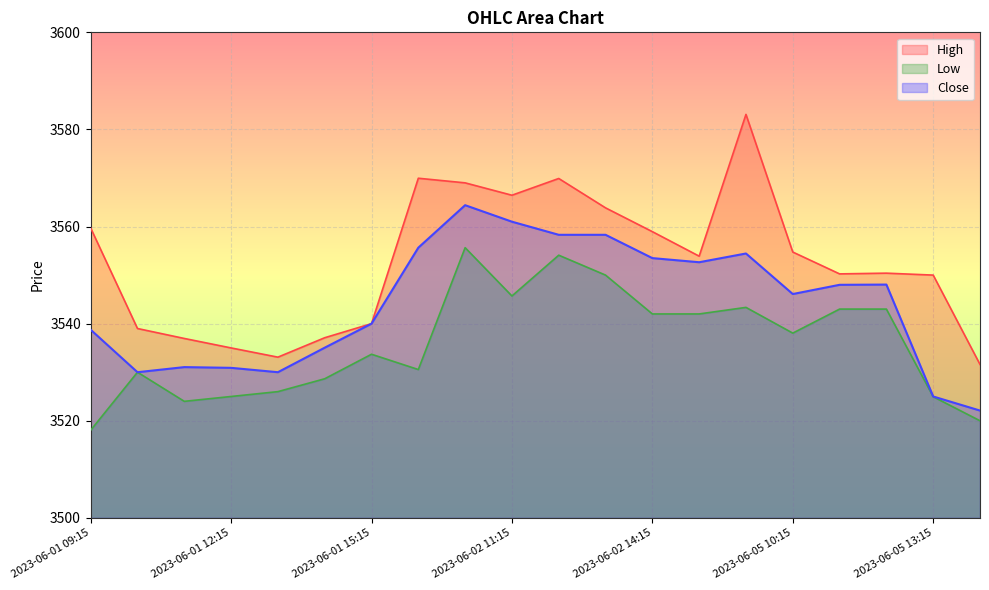

Where does the Low series first go above 3538?

2023-06-02 10:15